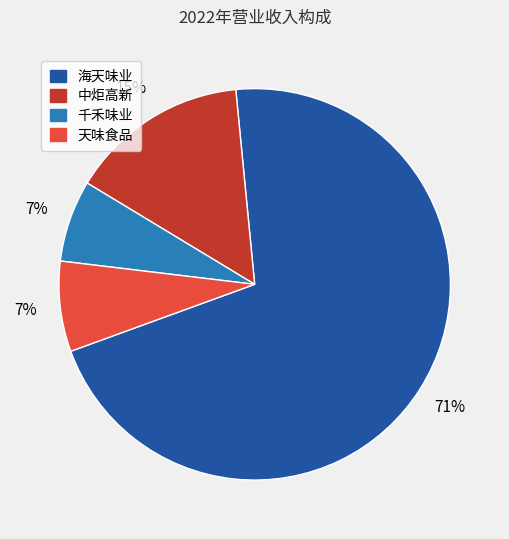

Between 海天味业 and 天味食品, which is larger?

海天味业